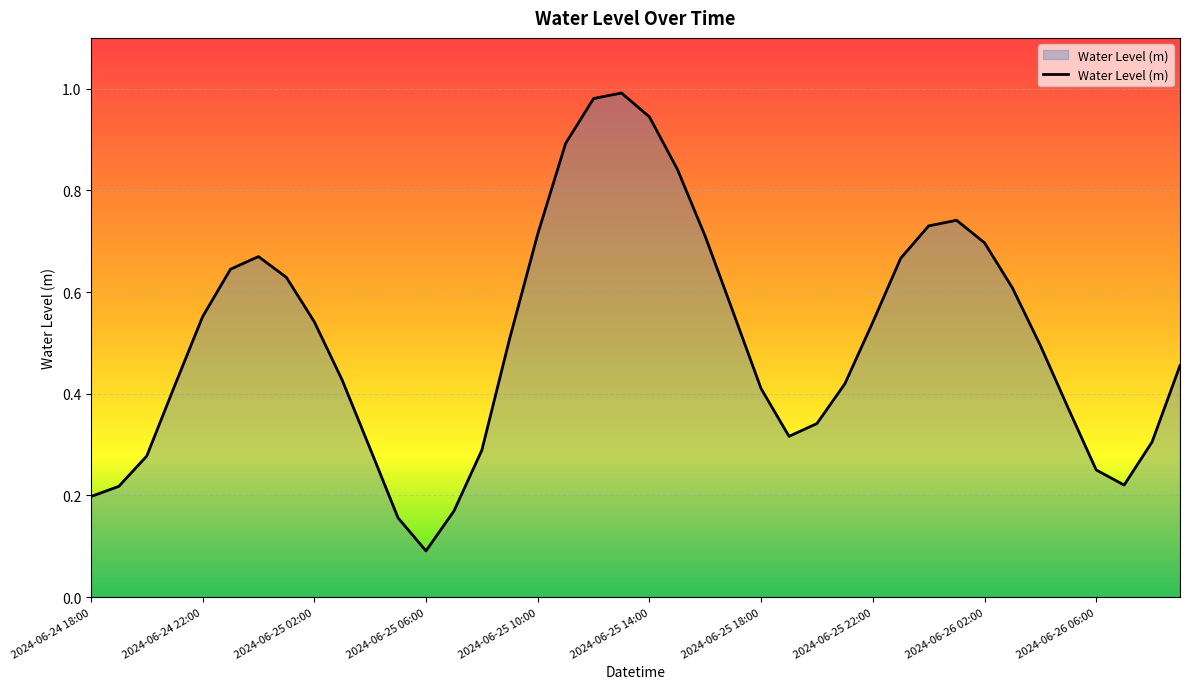

Rank the categories by value from highest to lowest.

2024-06-25 13:00, 2024-06-25 12:00, 2024-06-25 14:00, 2024-06-25 11:00, 2024-06-25 15:00, 2024-06-26 01:00, 2024-06-26 00:00, 2024-06-25 10:00, 2024-06-25 16:00, 2024-06-26 02:00, 2024-06-25 00:00, 2024-06-25 23:00, 2024-06-24 23:00, 2024-06-25 01:00, 2024-06-26 03:00, 2024-06-25 17:00, 2024-06-24 22:00, 2024-06-25 02:00, 2024-06-25 22:00, 2024-06-25 09:00, 2024-06-26 04:00, 2024-06-26 09:00, 2024-06-25 03:00, 2024-06-25 21:00, 2024-06-24 21:00, 2024-06-25 18:00, 2024-06-26 05:00, 2024-06-25 20:00, 2024-06-25 19:00, 2024-06-26 08:00, 2024-06-25 04:00, 2024-06-25 08:00, 2024-06-24 20:00, 2024-06-26 06:00, 2024-06-26 07:00, 2024-06-24 19:00, 2024-06-24 18:00, 2024-06-25 07:00, 2024-06-25 05:00, 2024-06-25 06:00